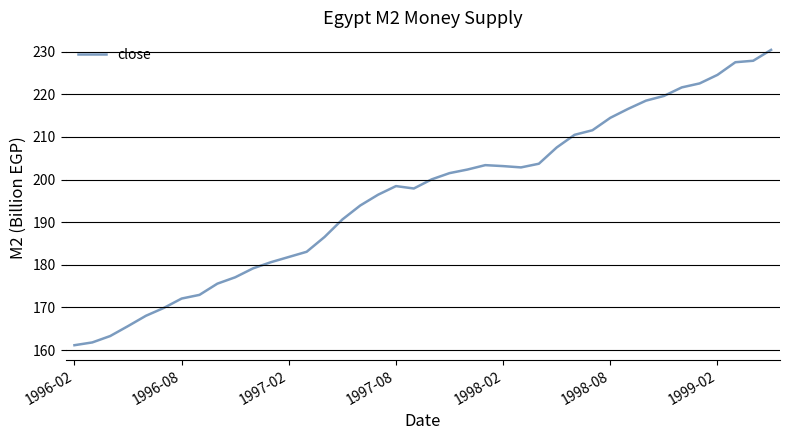

What is the maximum value shown in the chart?

230.4